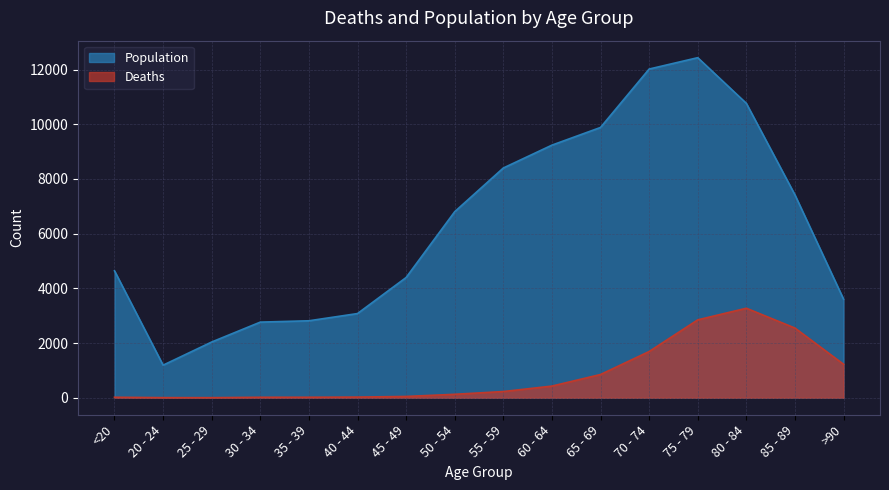

Reading left to right, extract all data points from this chart.

Deaths: 18	4	3	17	18	24	47	126	227	426	850	1690	2848	3273	2548	1224
Population: 4641	1191	2038	2765	2814	3078	4396	6803	8400	9236	9883	12018	12434	10764	7417	3604